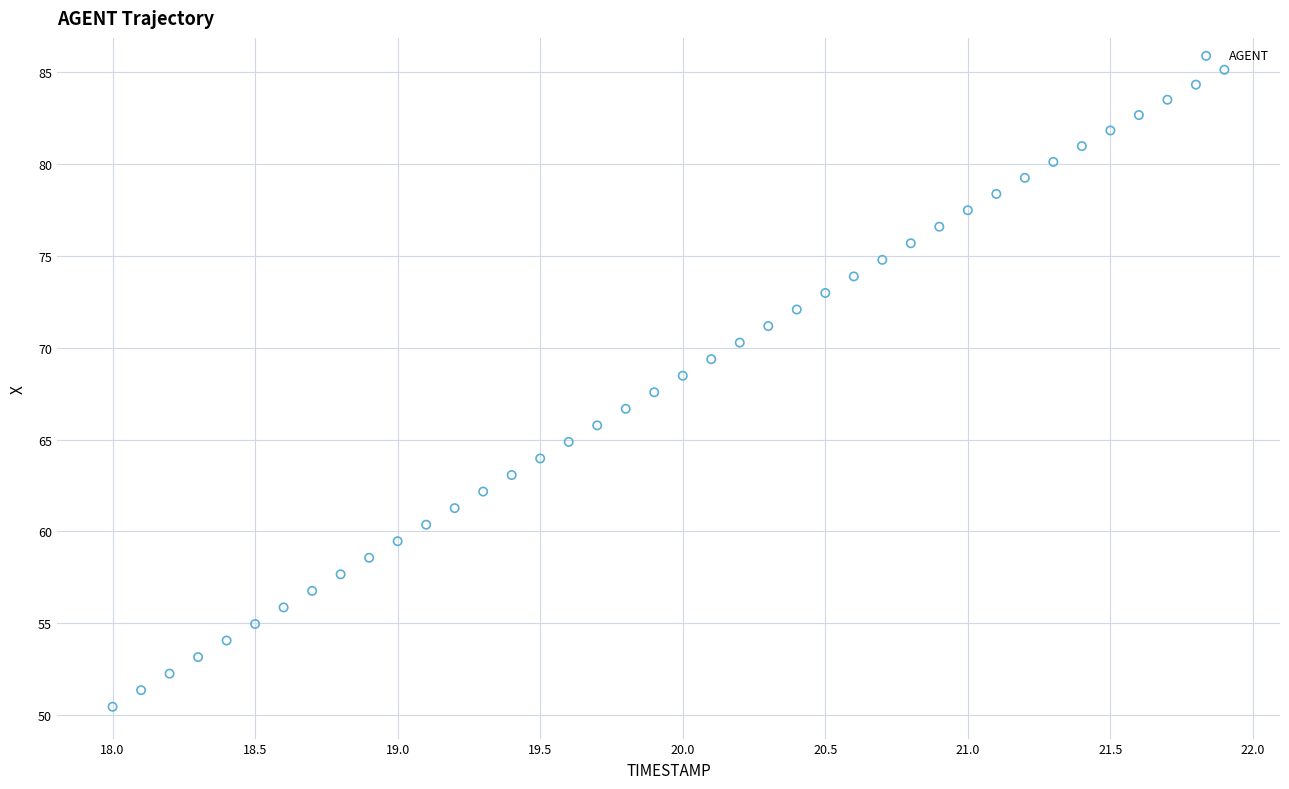

What is the range of X values (max minus min)?

3.9